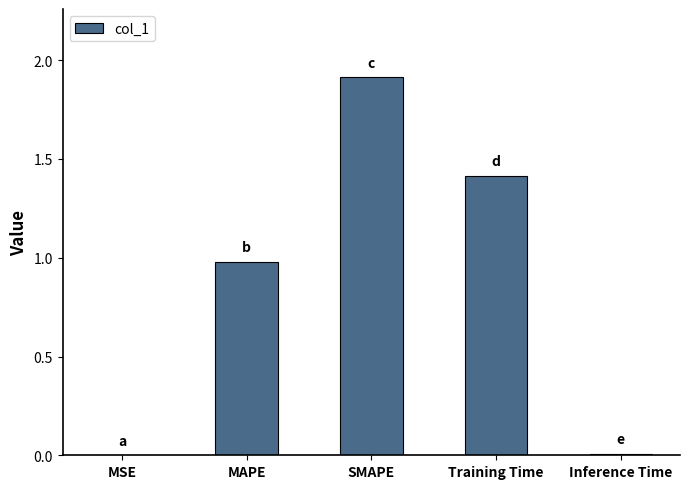

What is the change in value from MAPE to SMAPE?

+0.9